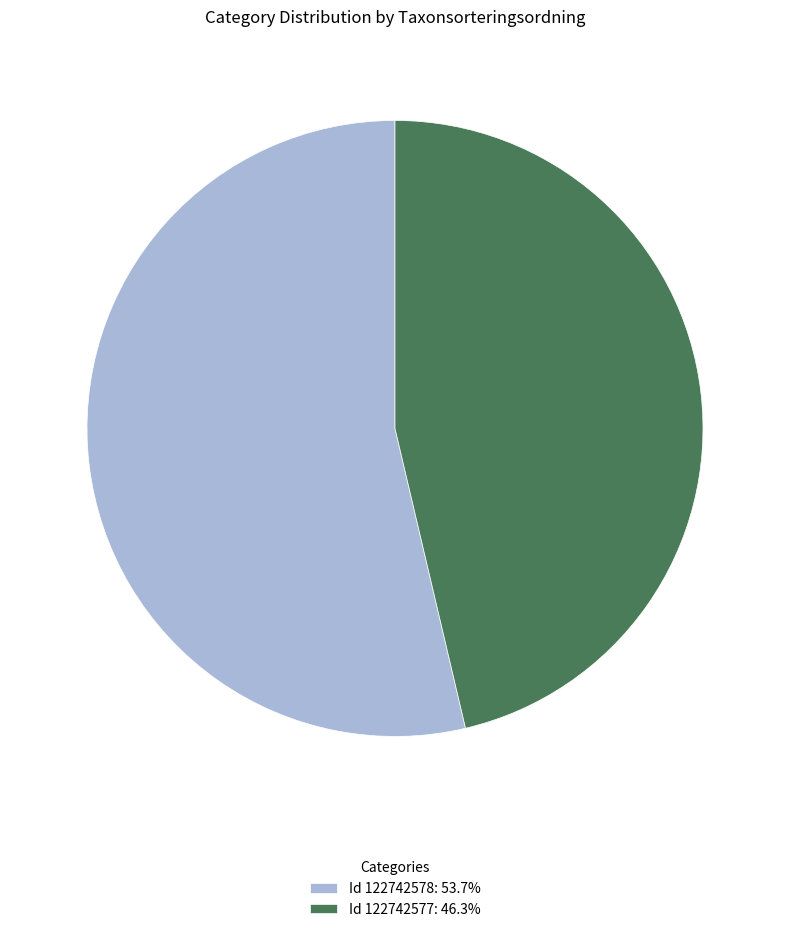

What is the ratio of the value at Id 122742578: 53.7% to the value at Id 122742577: 46.3%?

1.2